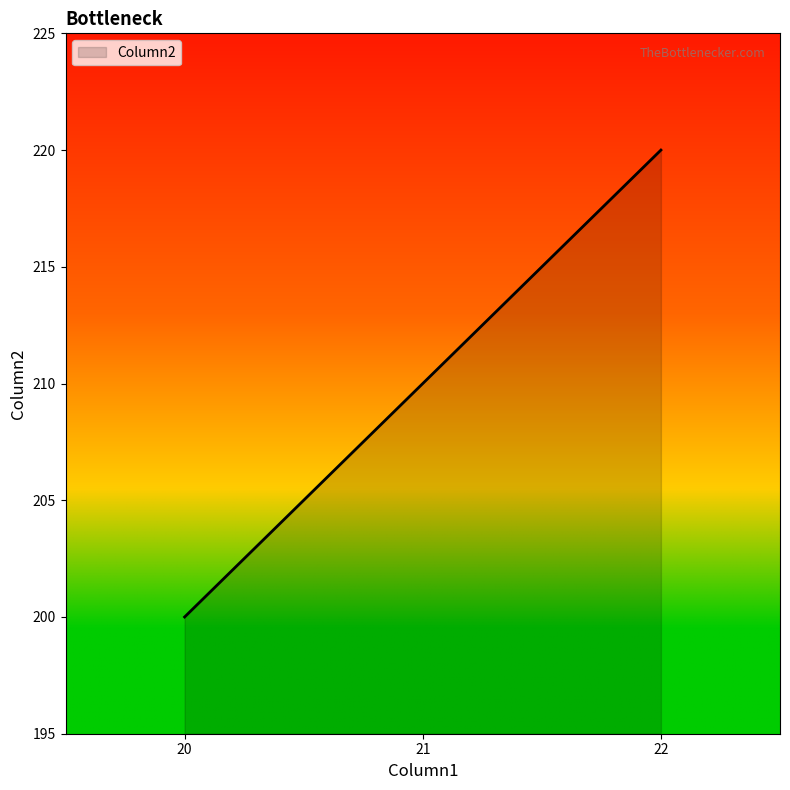

Approximately how many times larger is the value at 22 compared to 21?

1.0